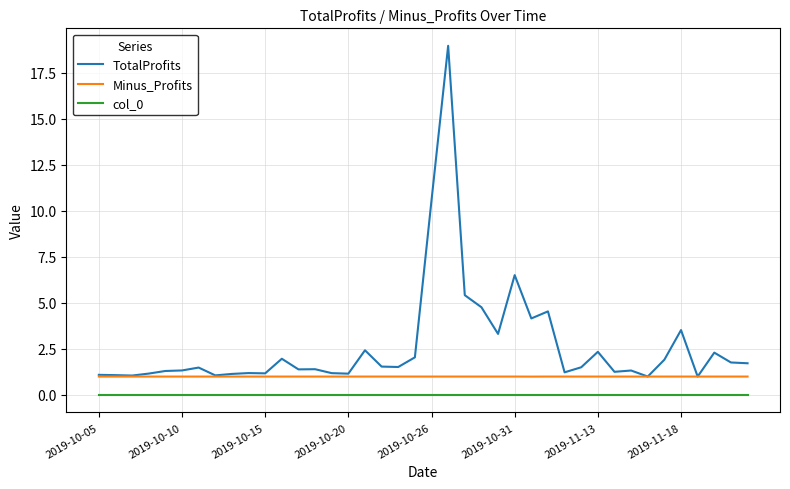

True or false: col_0 and TotalProfits cross at least once.

False